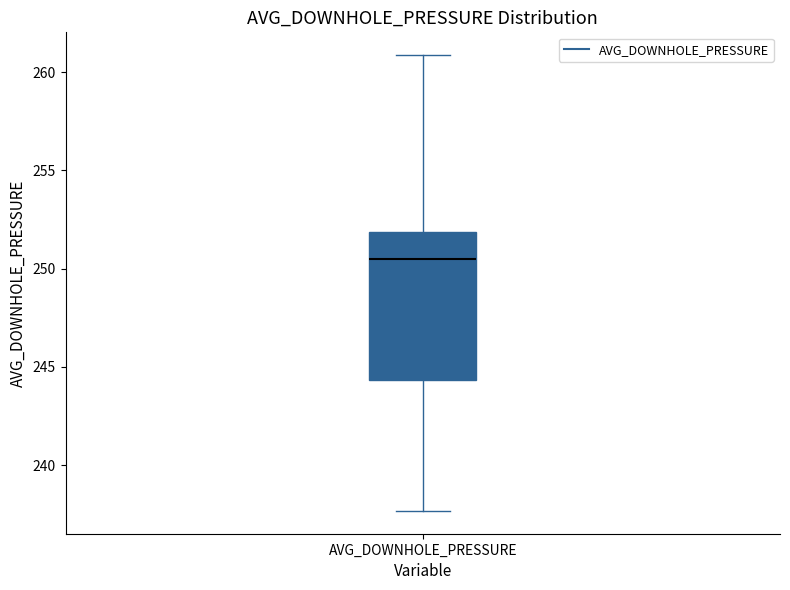

Read this box plot against the y-axis: the position of the median line, the range covered by the box, and the ends of both whiskers. The values are not printed on the chart, so give them approximately, as read against the axis.

median 250.5, box 244.5 to 252.0, whiskers 237.5 to 261.0